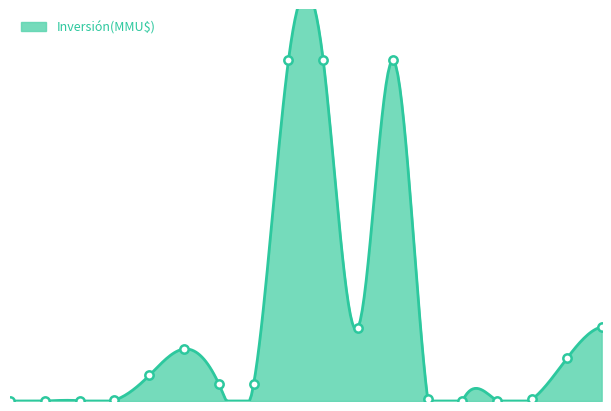

Rank the categories by value from lowest to highest.

26/11/1998, 06/12/2001, 04/07/2007, 31/08/2007, 09/11/2001, 17/06/2003, 14/08/2008, 25/06/2007, 22/07/2004, 22/11/2005, 17/06/2003, 11/12/2009, 22/12/2003, 29/12/2006, 15/06/2010, 06/03/2006, 27/03/2006, 12/01/2007